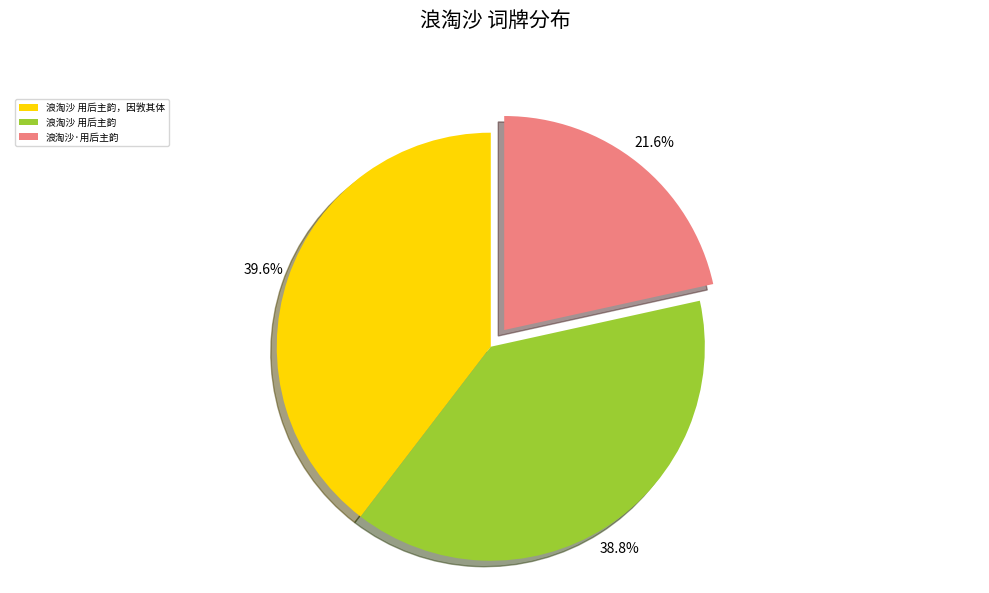

What is the total percentage of 浪淘沙·用后主韵 and 浪淘沙 用后主韵，因敩其体?

61.2%